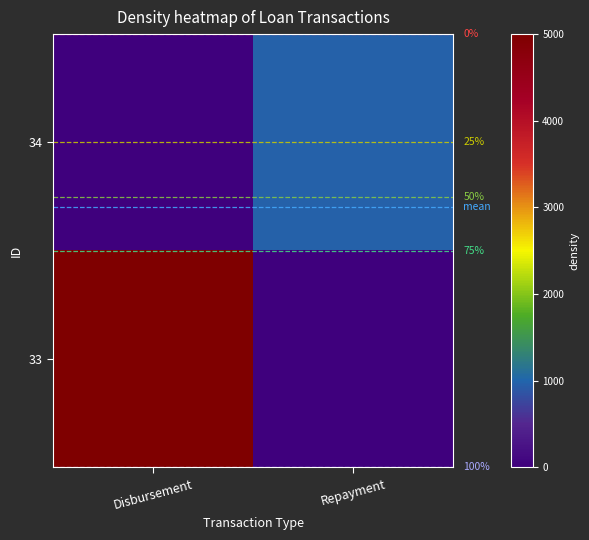

What is the average value of the 33 series?

2500.0